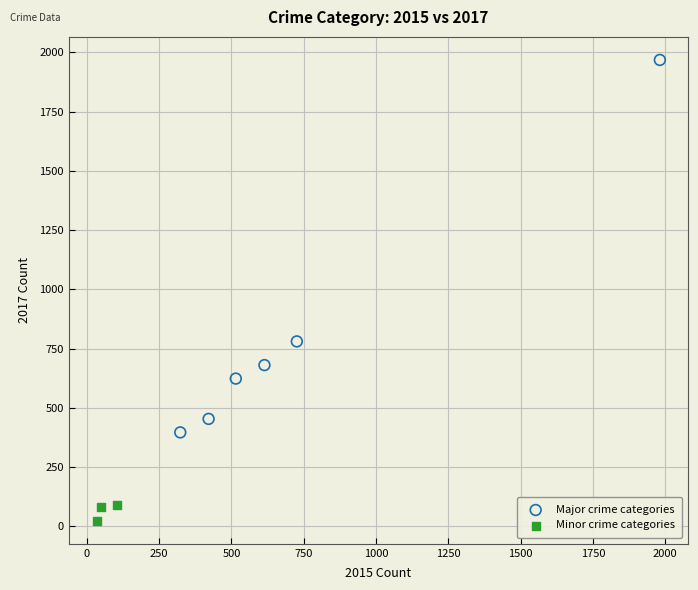

Which series contains the lowest Y value?

Minor crime categories